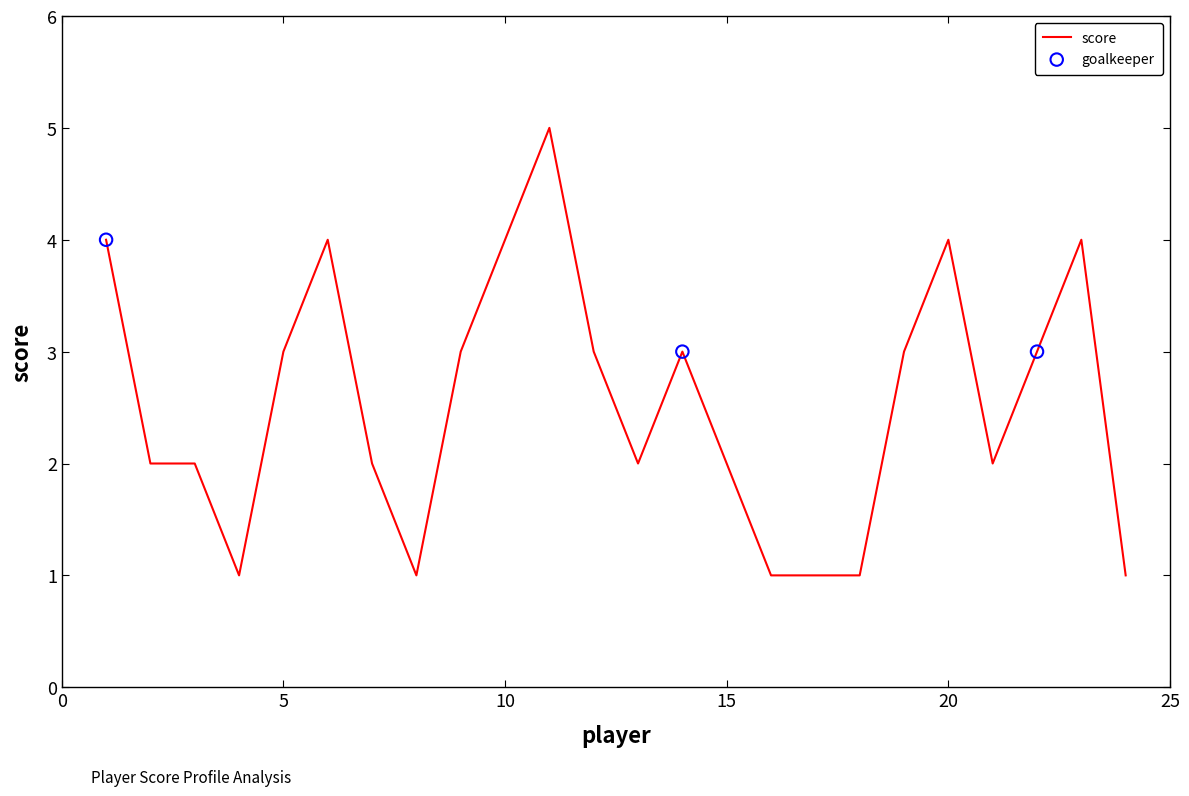

What is the greatest value displayed?

5